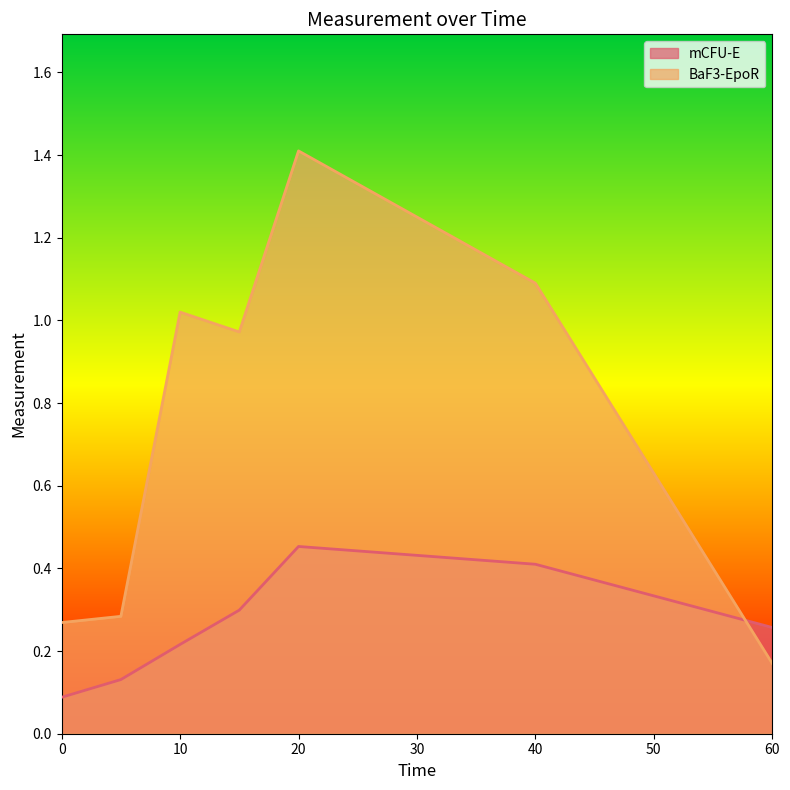

True or false: BaF3-EpoR has more than 2 interior local peaks.

False